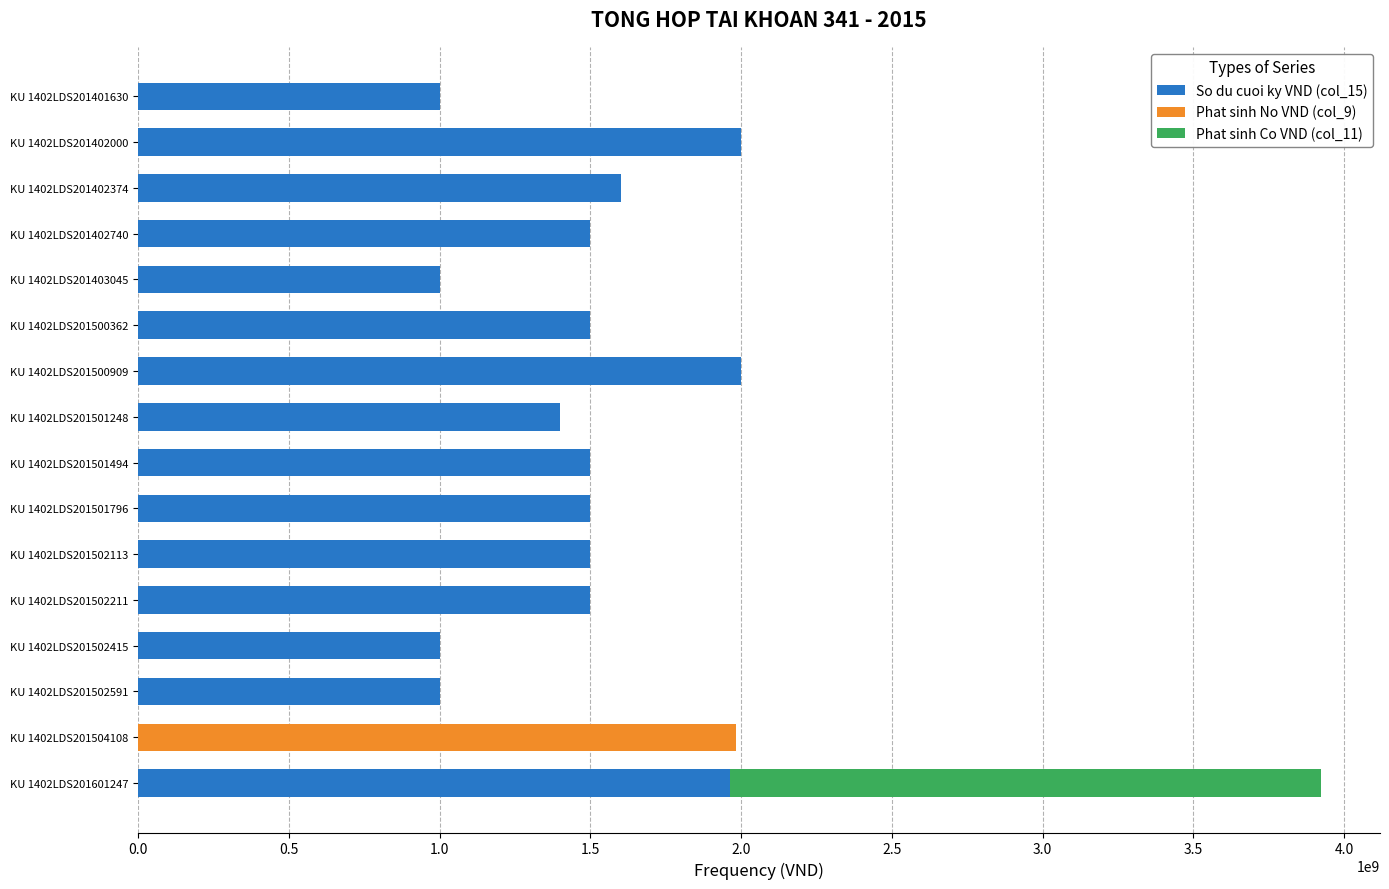

The value of So du cuoi ky VND (col_15) at KU 1402LDS201402000 is 2000000000. True or false?

True